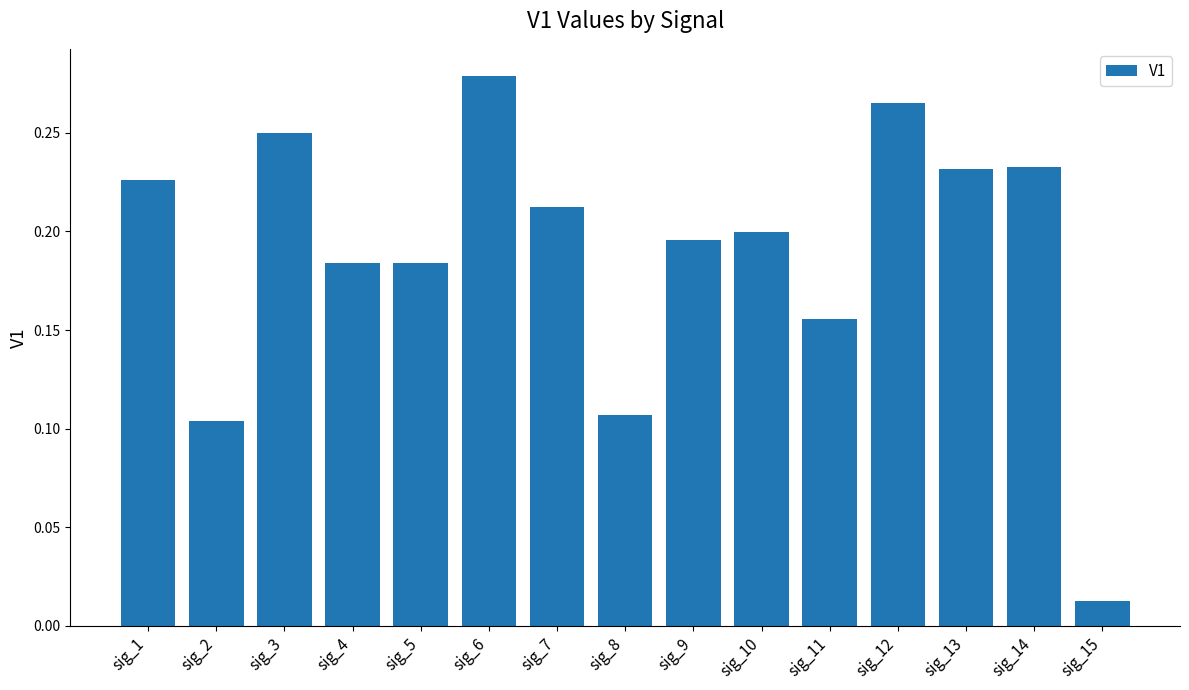

Which category has the lowest value across all series?

sig_15